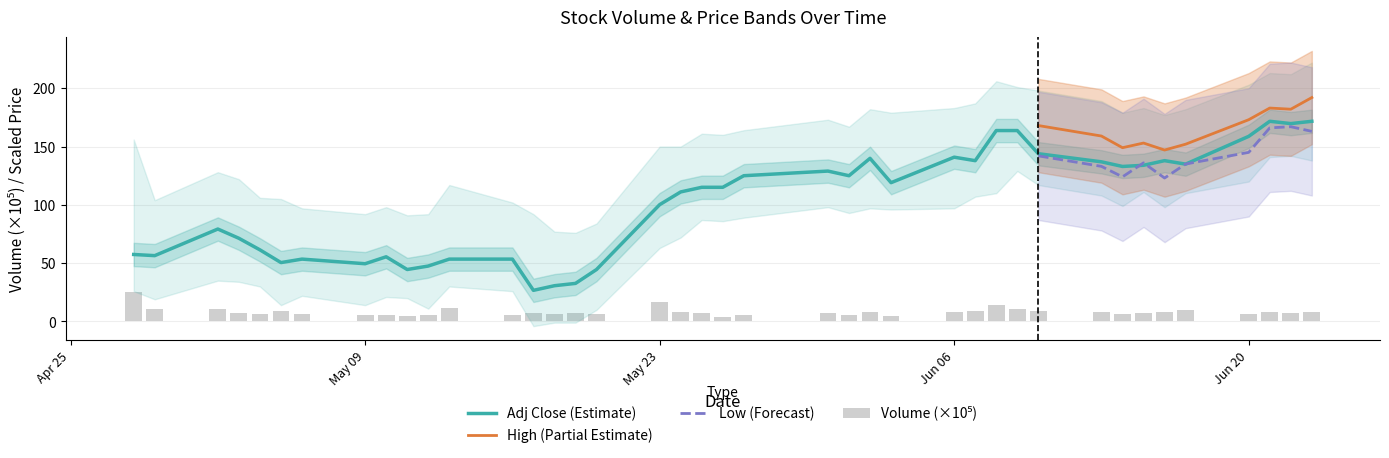

Which series has the widest spread of values?

Adj Close